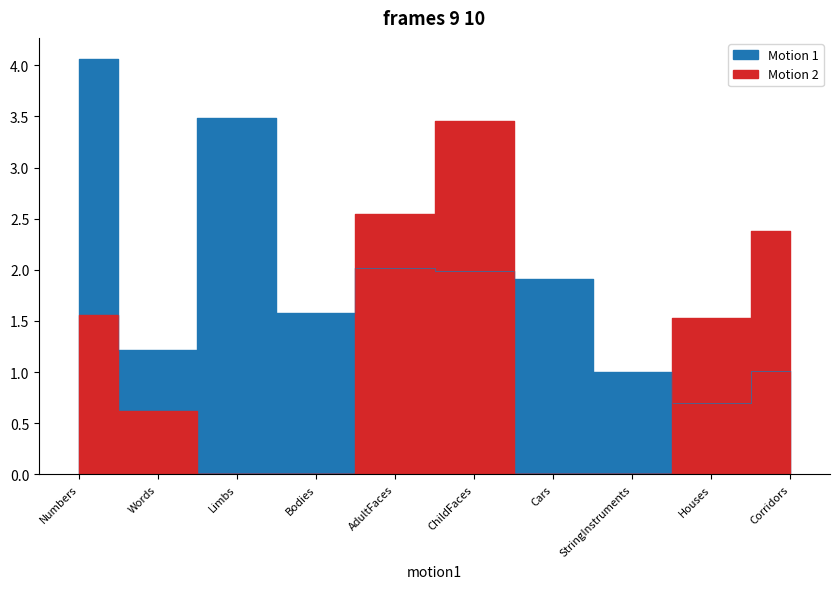

Reading left to right, list all the values displayed in this chart.

tSNR_t: 4.1	1.2	3.5	1.6	2.0	2.0	1.9	1.0	0.7	1.0
age_t: 1.6	0.6	0.0	0.0	2.5	3.5	0.0	0.0	1.5	2.4